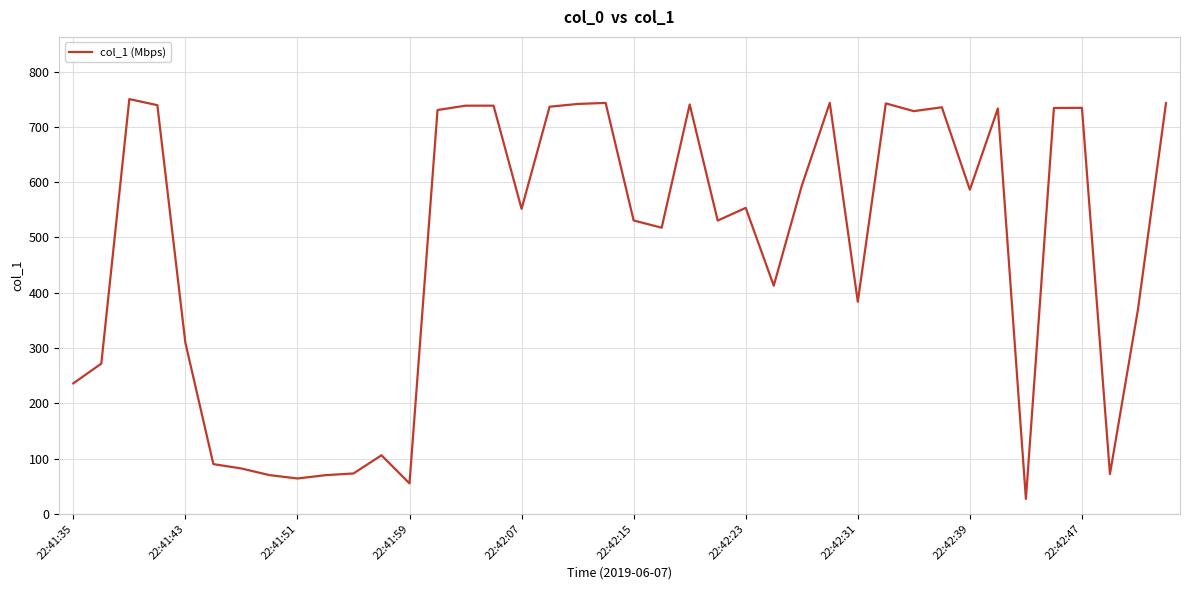

What is the minimum value shown in the chart?

27.0